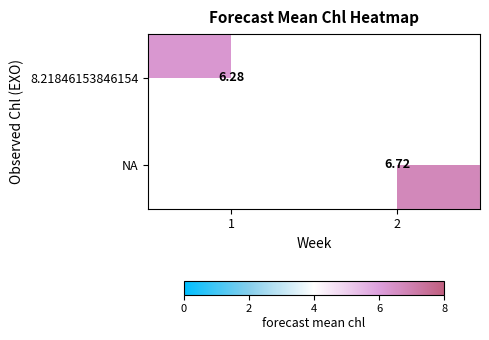

Is the value of 8.21846153846154 at 1 greater than the value of NA at 2?

No